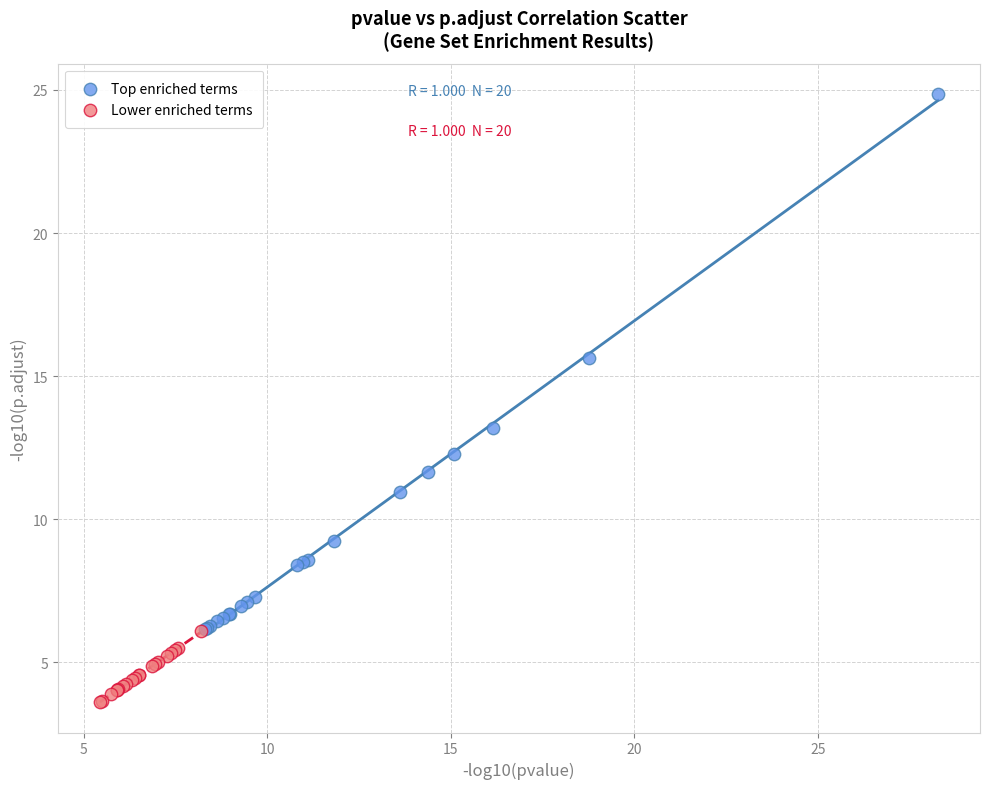

Which series reaches the minimum Y coordinate?

Lower enriched terms